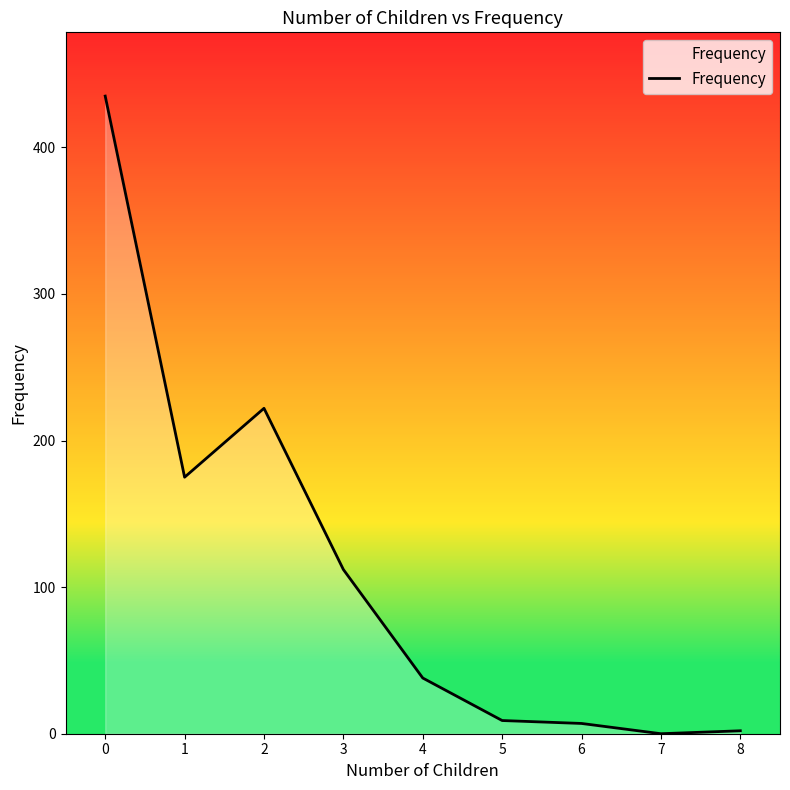

How many values are above zero?

8